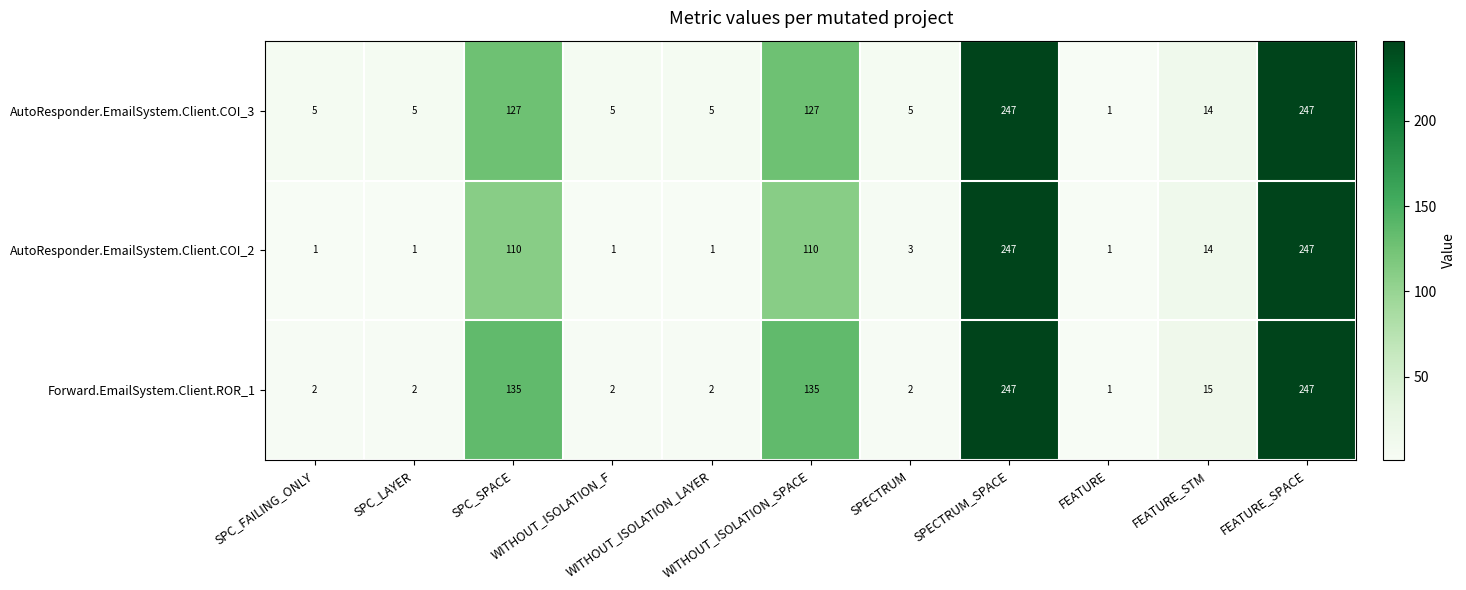

What is the difference between the second highest and minimum values in the Forward.EmailSystem.Client.ROR_1 series?

246